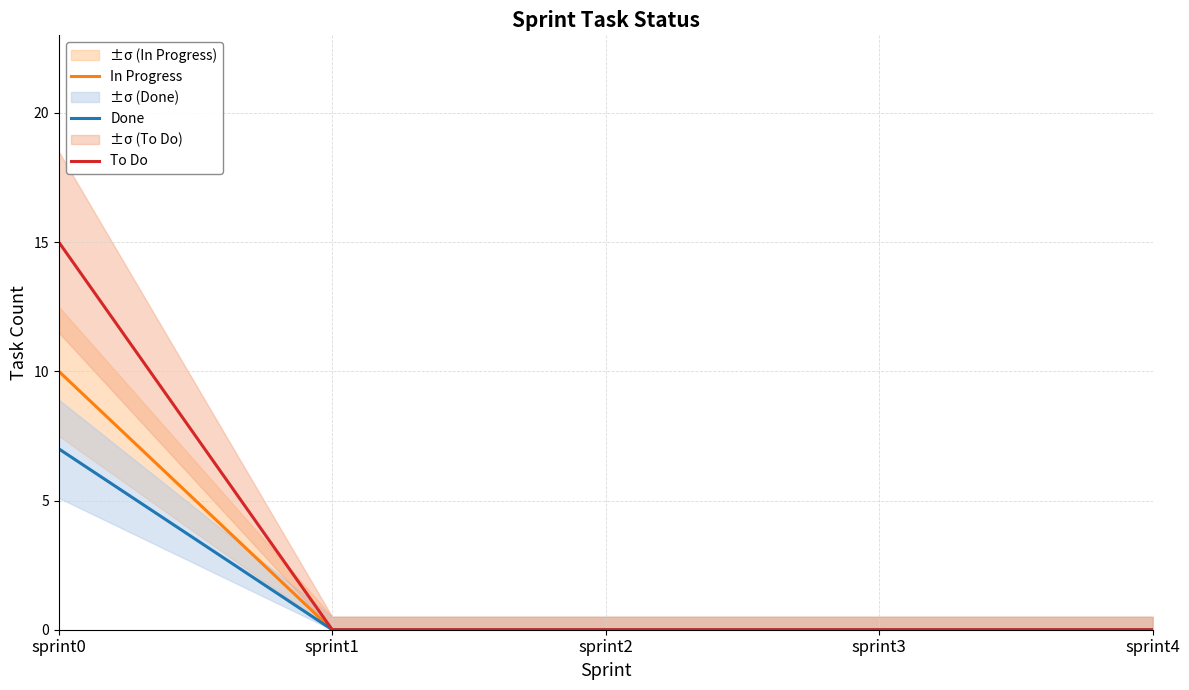

Rank the series at sprint2 from lowest to highest value.

In Progress, Done, To Do